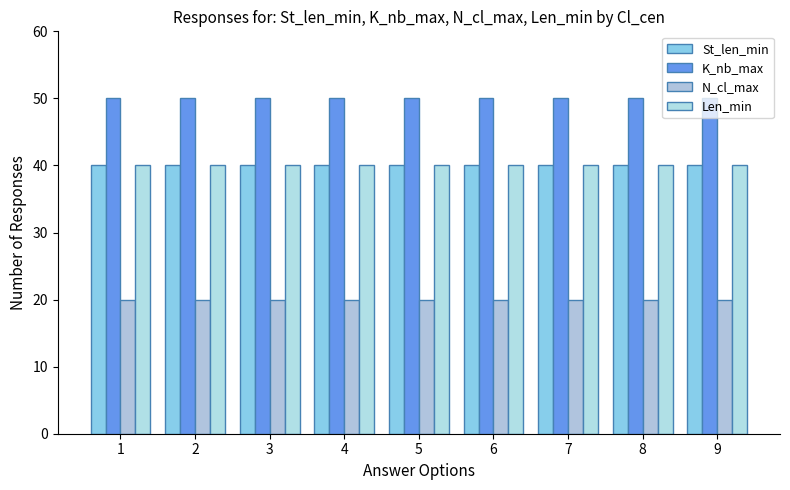

True or false: K_nb_max has a value of 67 at 5.

False